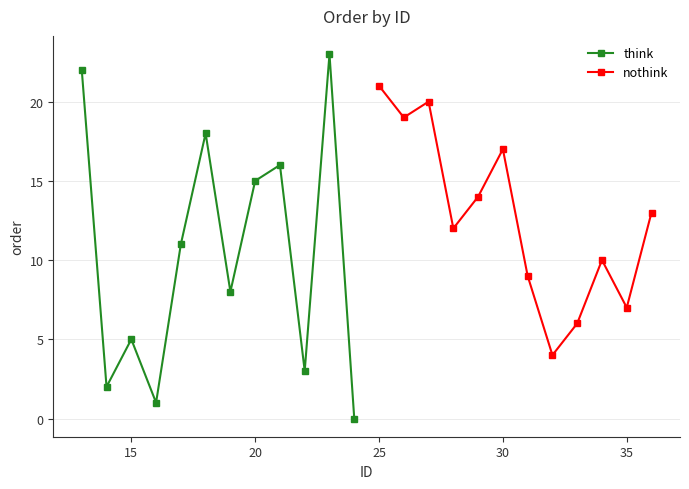

Reading right to left, what are all the values shown in this chart?

think: 0	23	3	16	15	8	18	11	1	5	2	22
nothink: 13	7	10	6	4	9	17	14	12	20	19	21